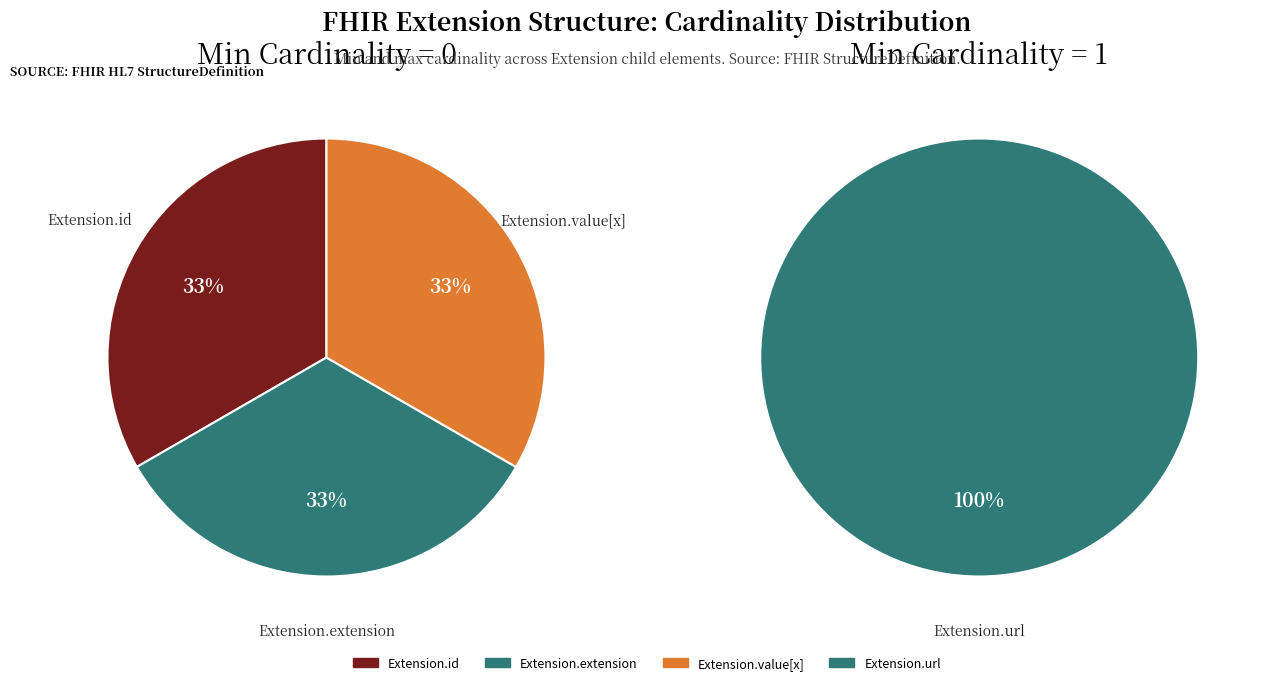

Is it true that Extension.url is 99% of the pie?

False